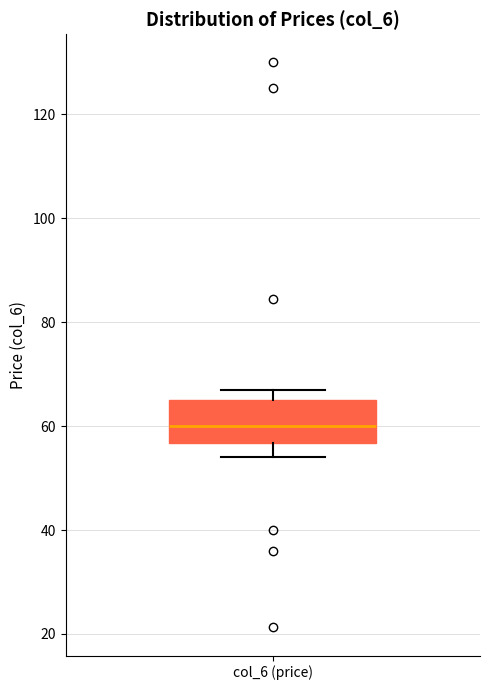

Transcribe this box plot: give where the median line is, the range the box spans, and where the two whiskers end, as read against the y-axis. The values are not printed on the chart, so give them approximately, as read against the axis.

median 60, box 56 to 64, whiskers 54 to 66